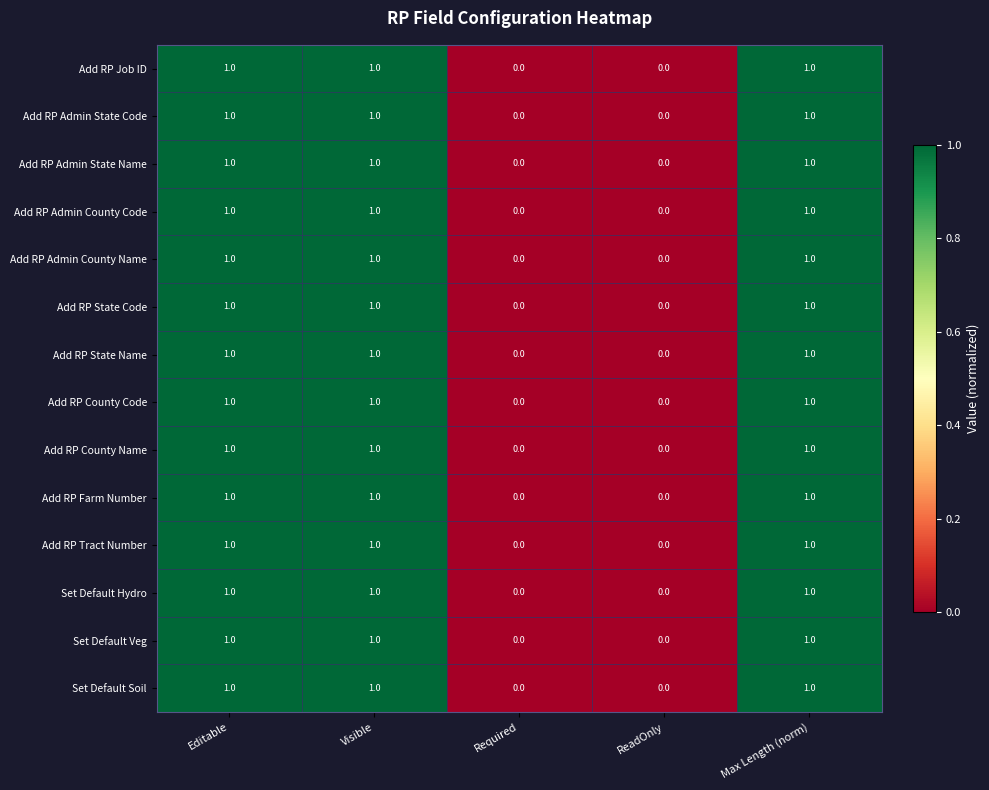

What is the total value across all series at Visible?

14